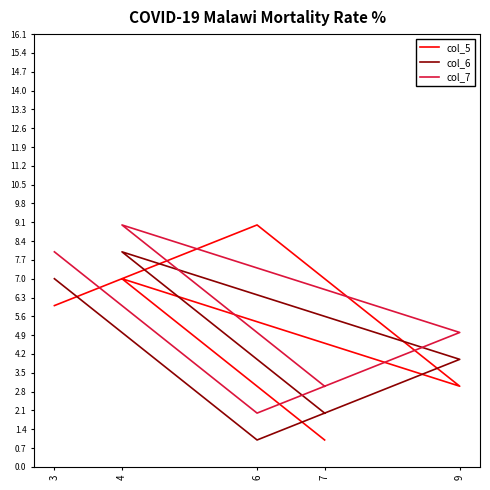

At which category does the chart reach its peak across all series?

6